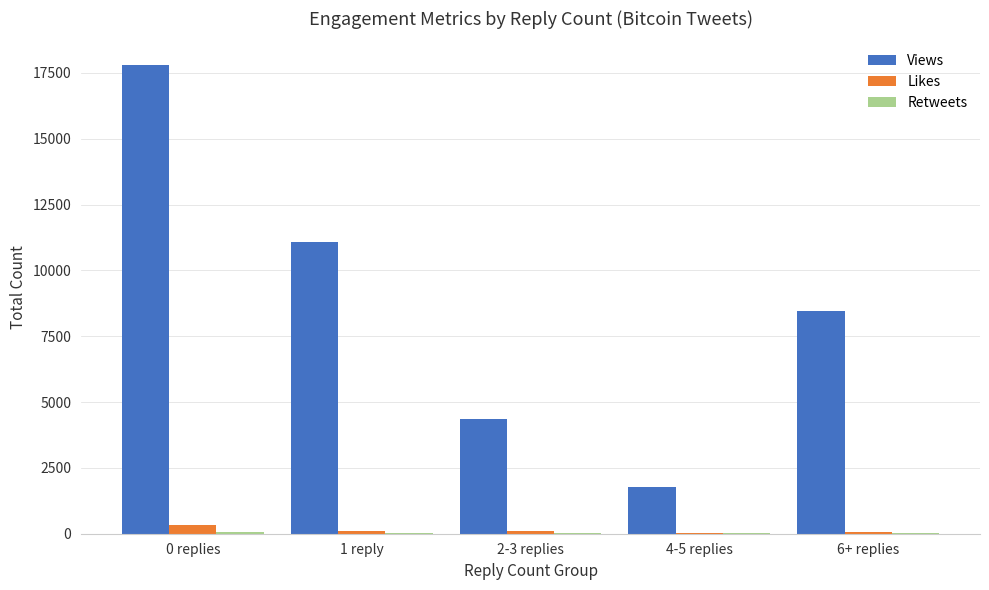

The value of Views at 4-5 replies is 3136. True or false?

False